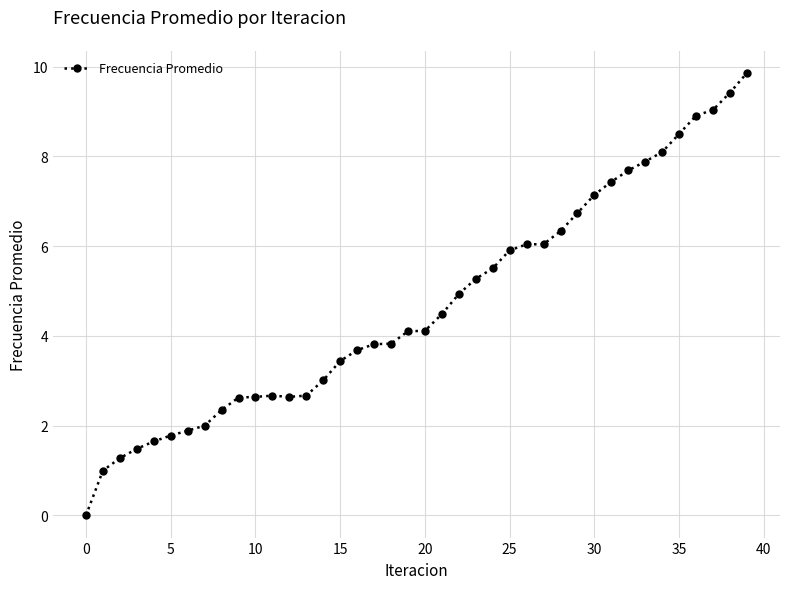

What is the difference between the maximum and minimum values?

9.9